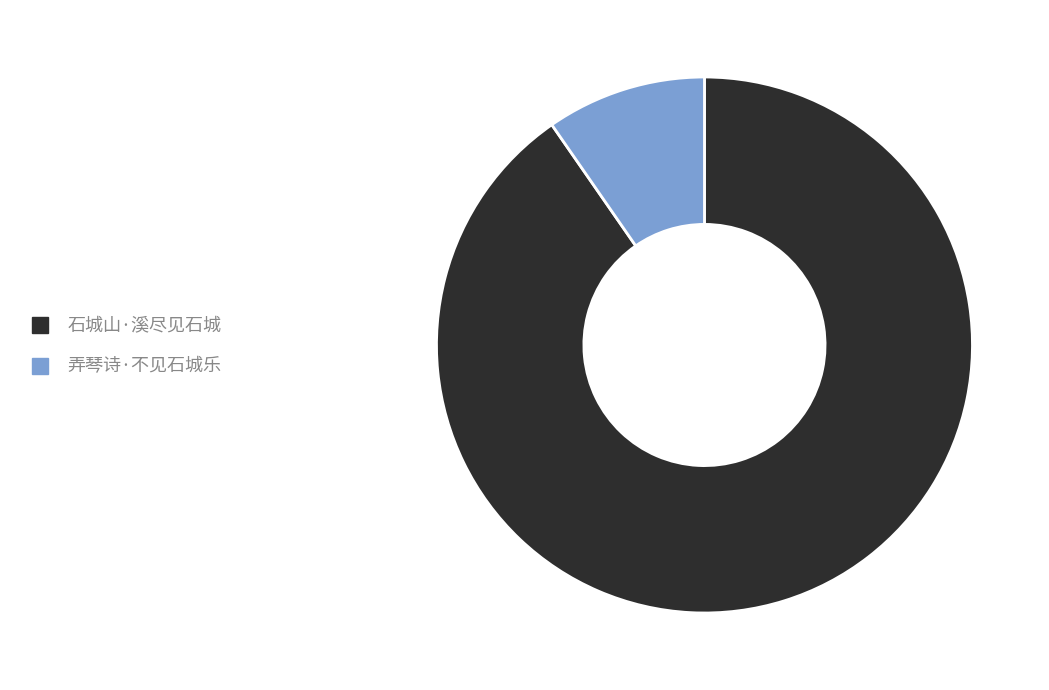

Do 石城山·溪尽见石城 and 弄琴诗·不见石城乐 together represent more than half of the pie?

Yes